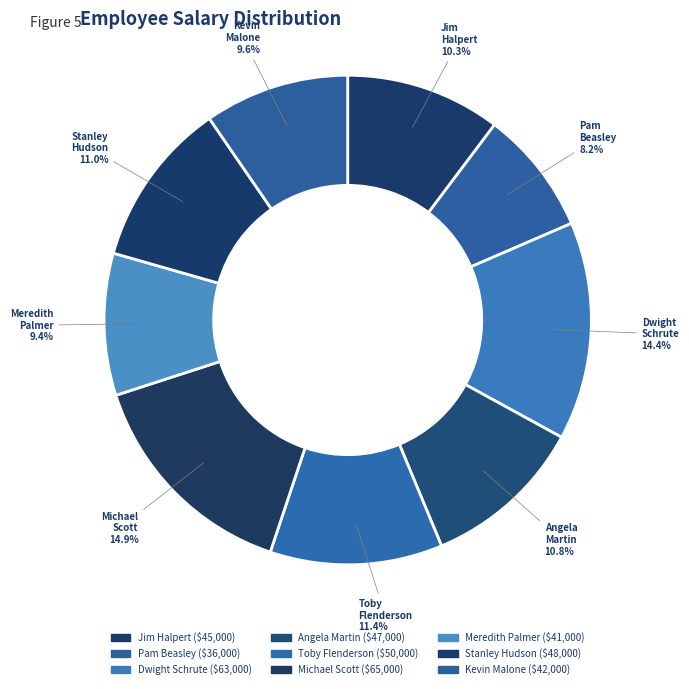

Does any single category account for the majority?

No